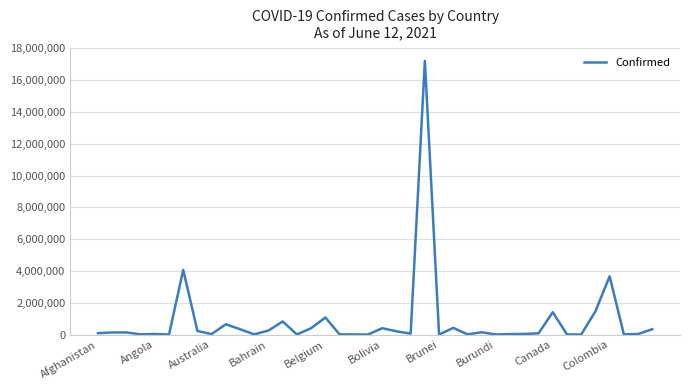

What is the greatest value displayed?

17210969